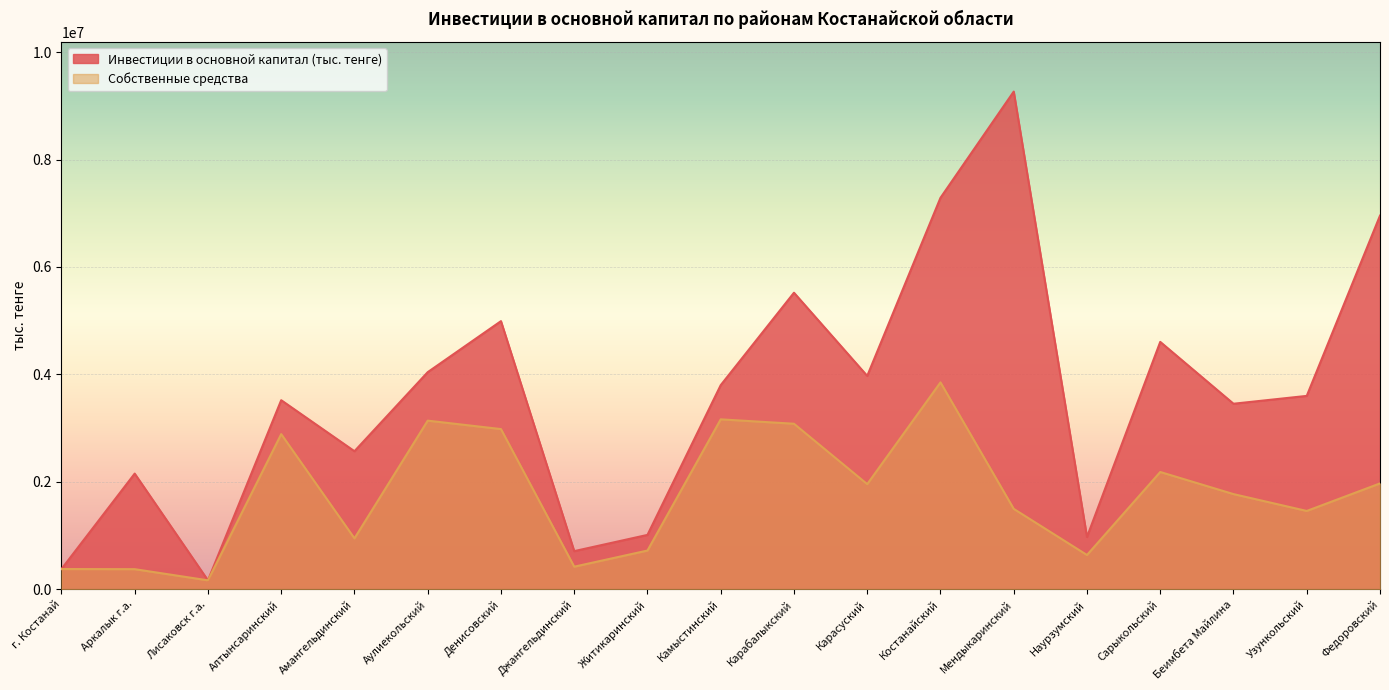

How many lines are shown in the chart?

2